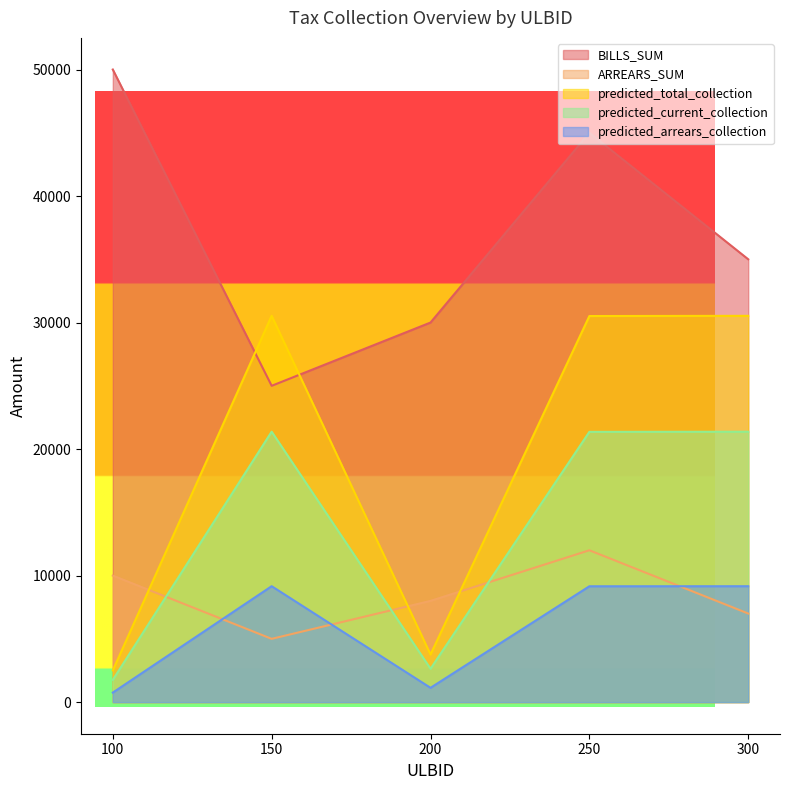

What are all the series names shown in the legend?

BILLS_SUM, ARREARS_SUM, predicted_total_collection, predicted_current_collection, predicted_arrears_collection